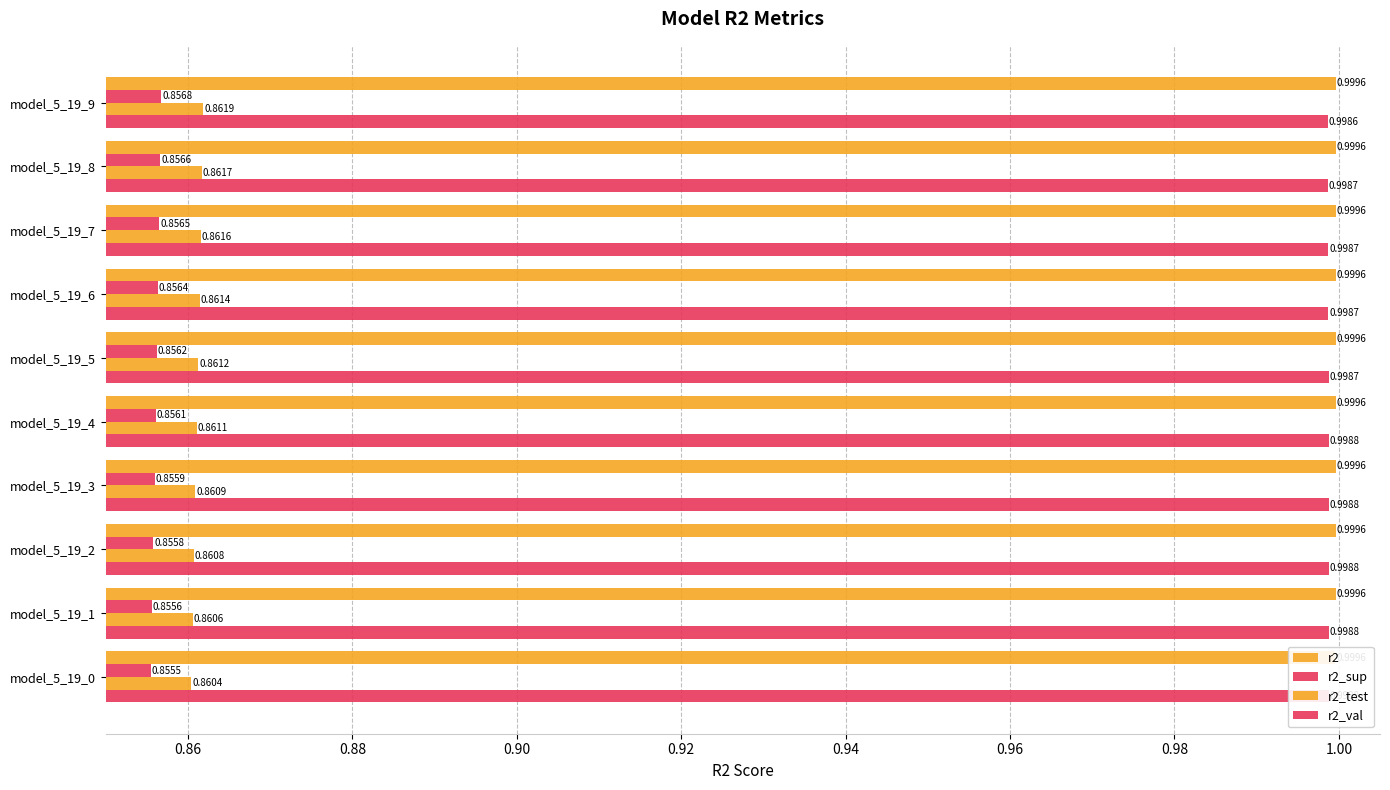

What is the sum of all r2_test values?

8.6